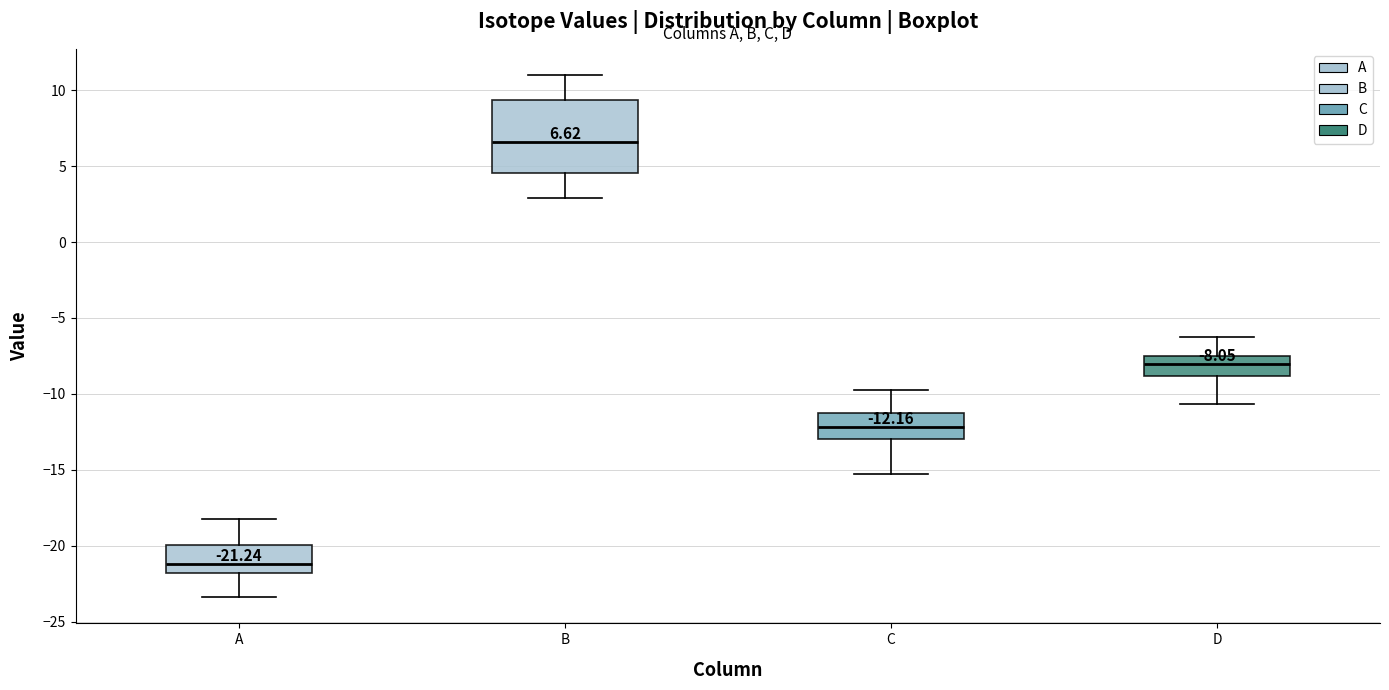

Which box's median line is the highest?

B